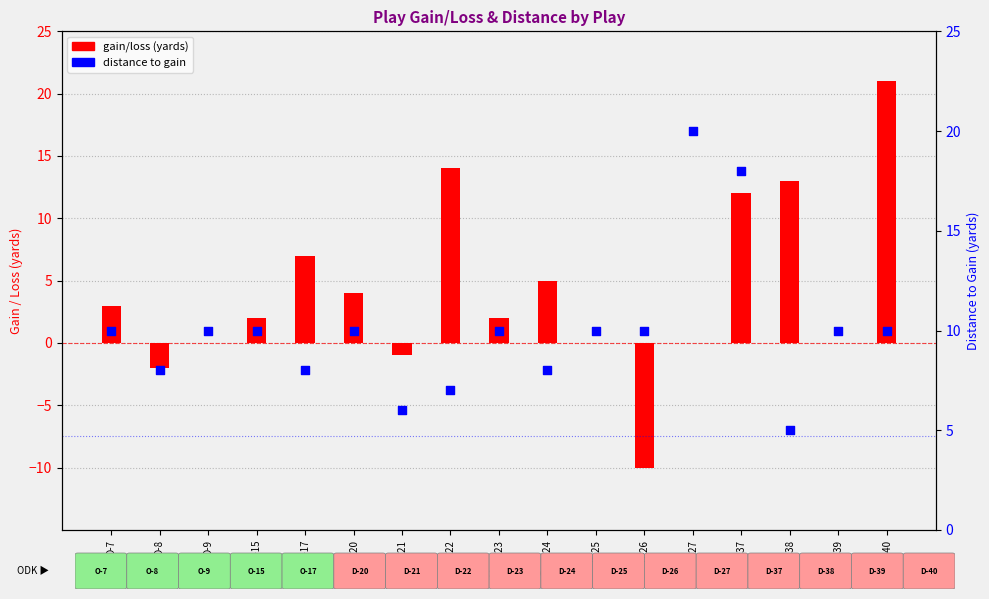

Which series has the widest spread of Y values?

gain/loss (yards)